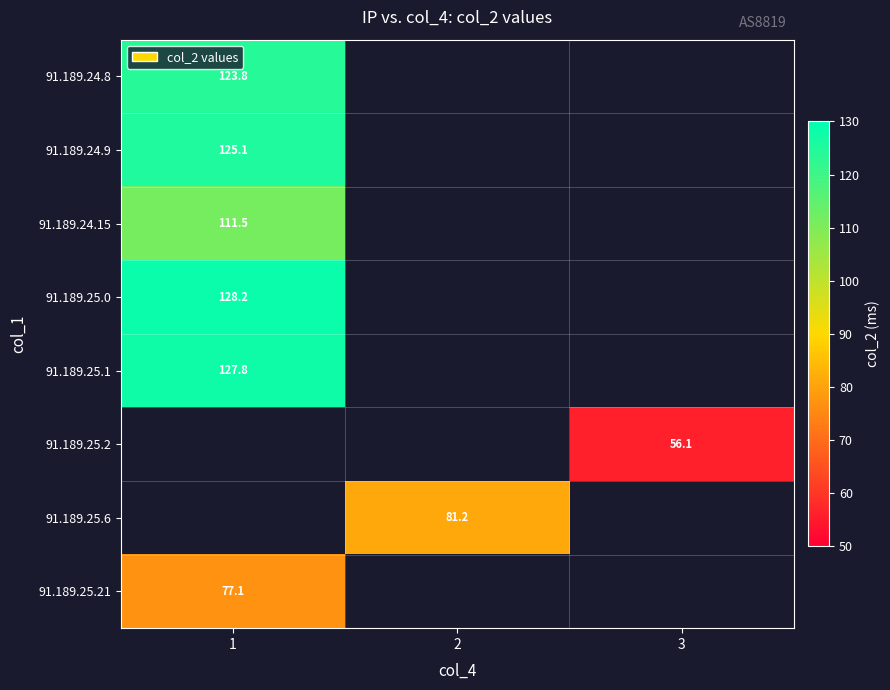

The 91.189.25.0 series shows 128.2 at 1. True or false?

True